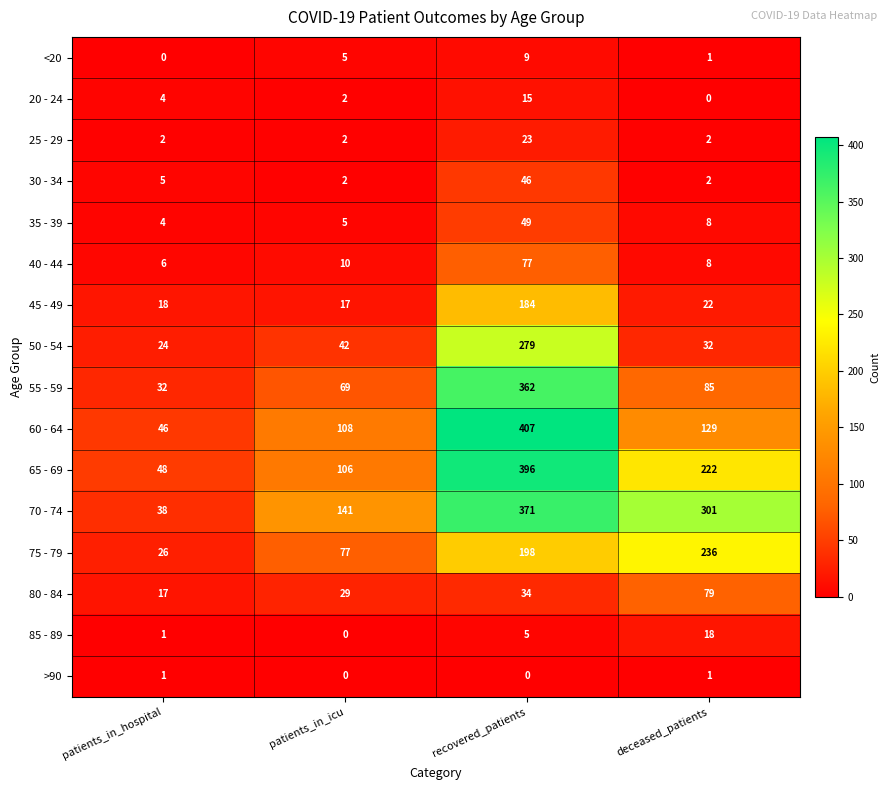

What is the difference between the highest and lowest values at recovered_patients?

407